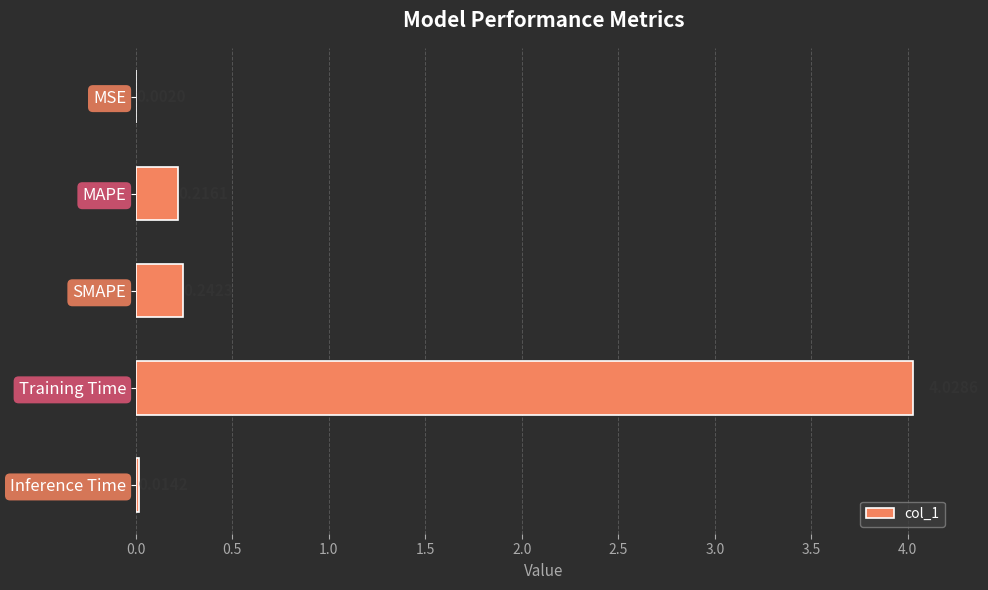

At which category does the chart reach its peak across all series?

Training Time